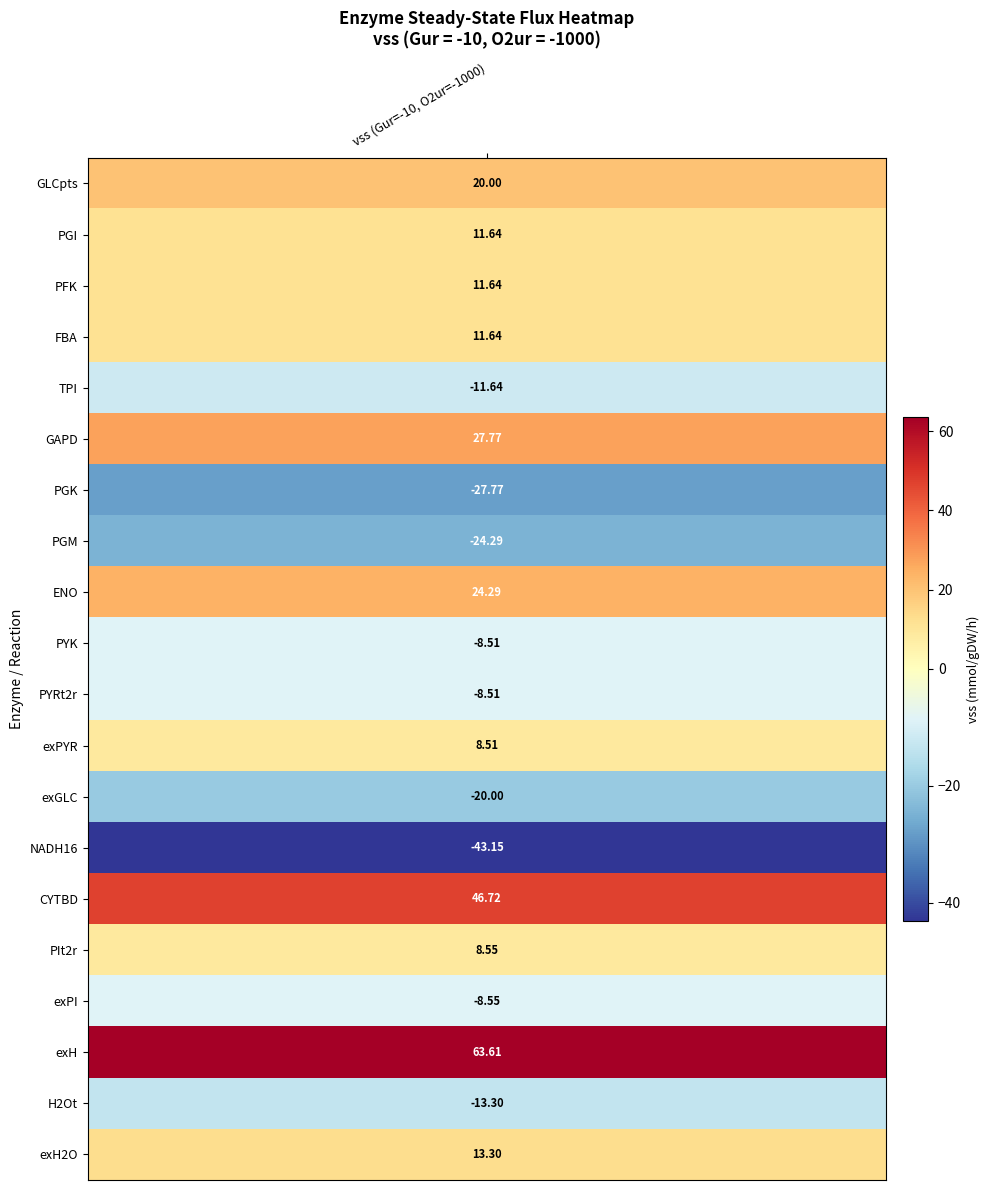

Between 16 and 3, which is larger?

3